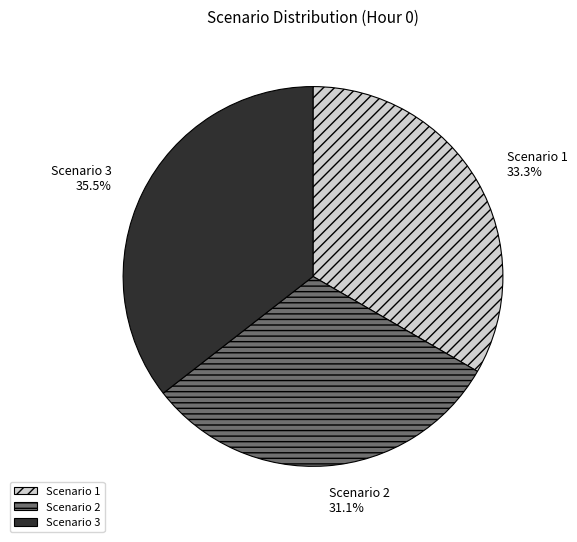

Is there any slice that represents more than half of the pie?

No